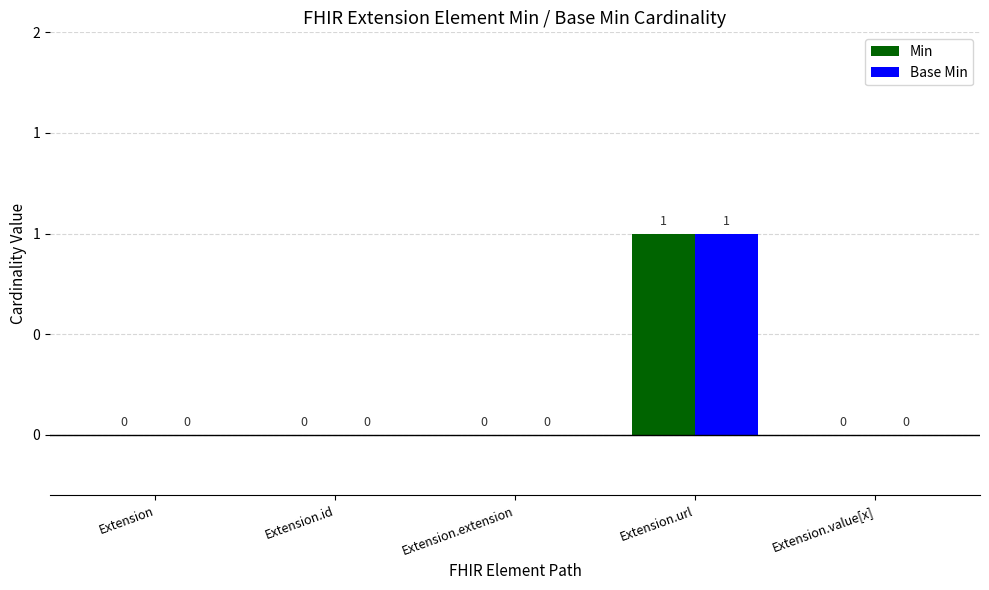

What are all the series names shown in the legend?

Min, Base Min